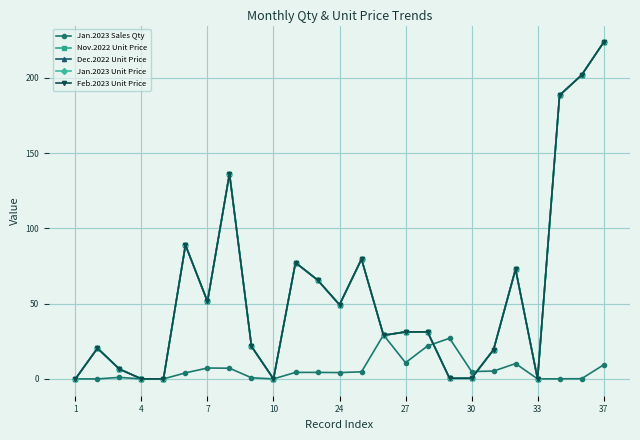

Does the chart have visible grid lines?

Yes